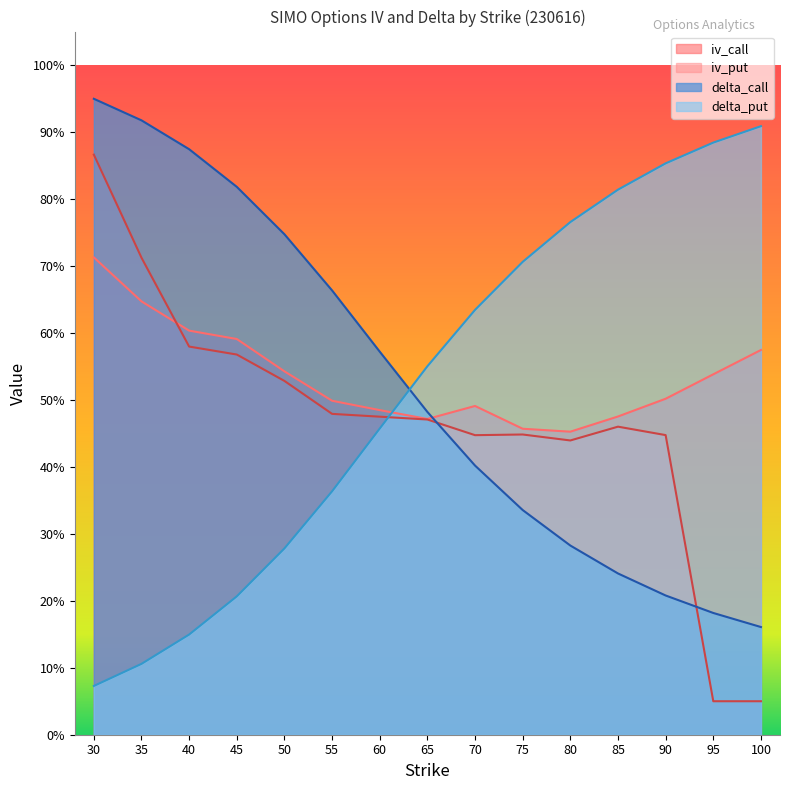

What is the difference between the highest and lowest values at 85?

0.6